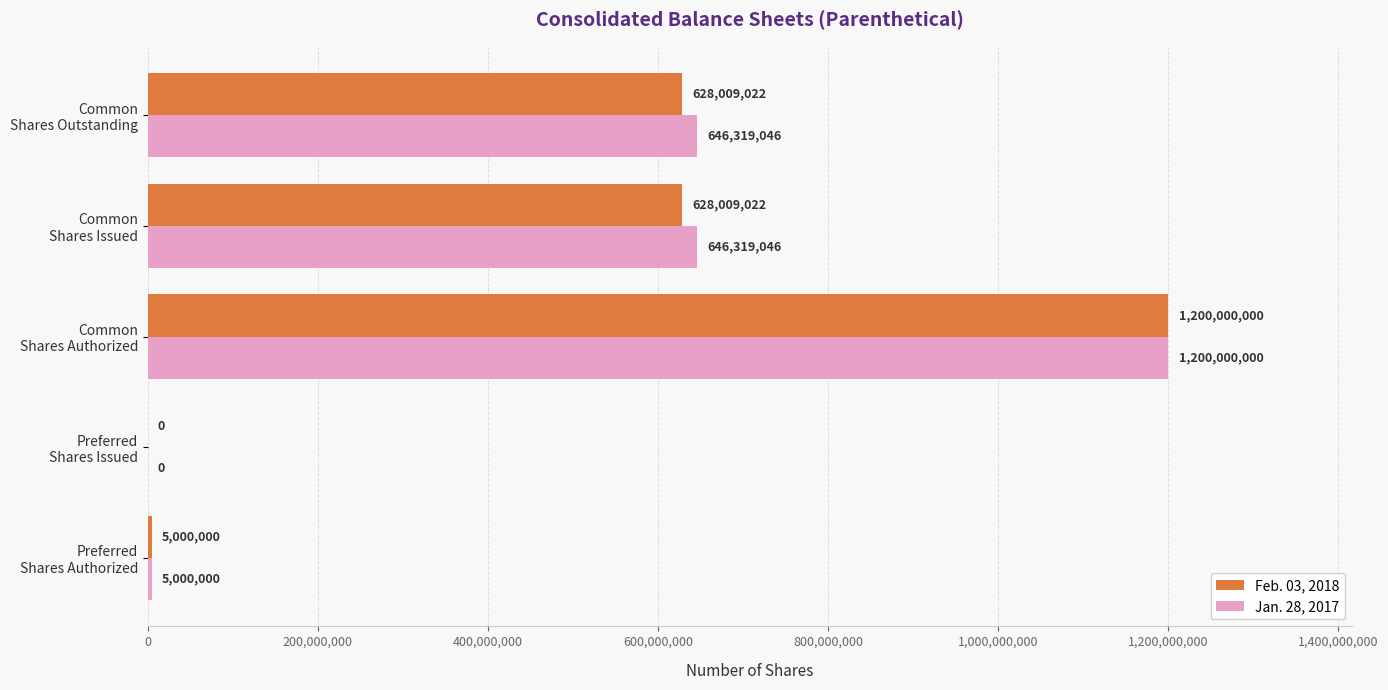

What is the highest value of the Jan. 28, 2017 series?

1200000000